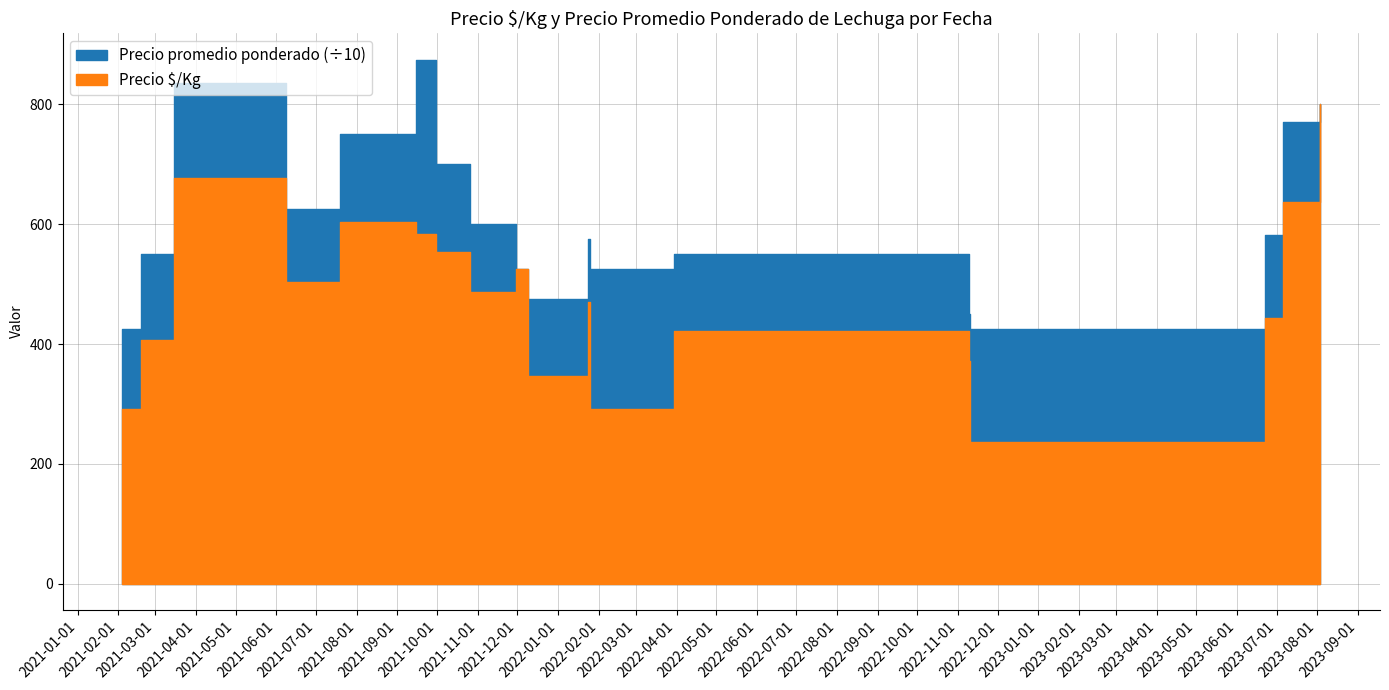

List the series in order of their overall mean, highest first.

Precio promedio ponderado, Precio Â¥/Kg